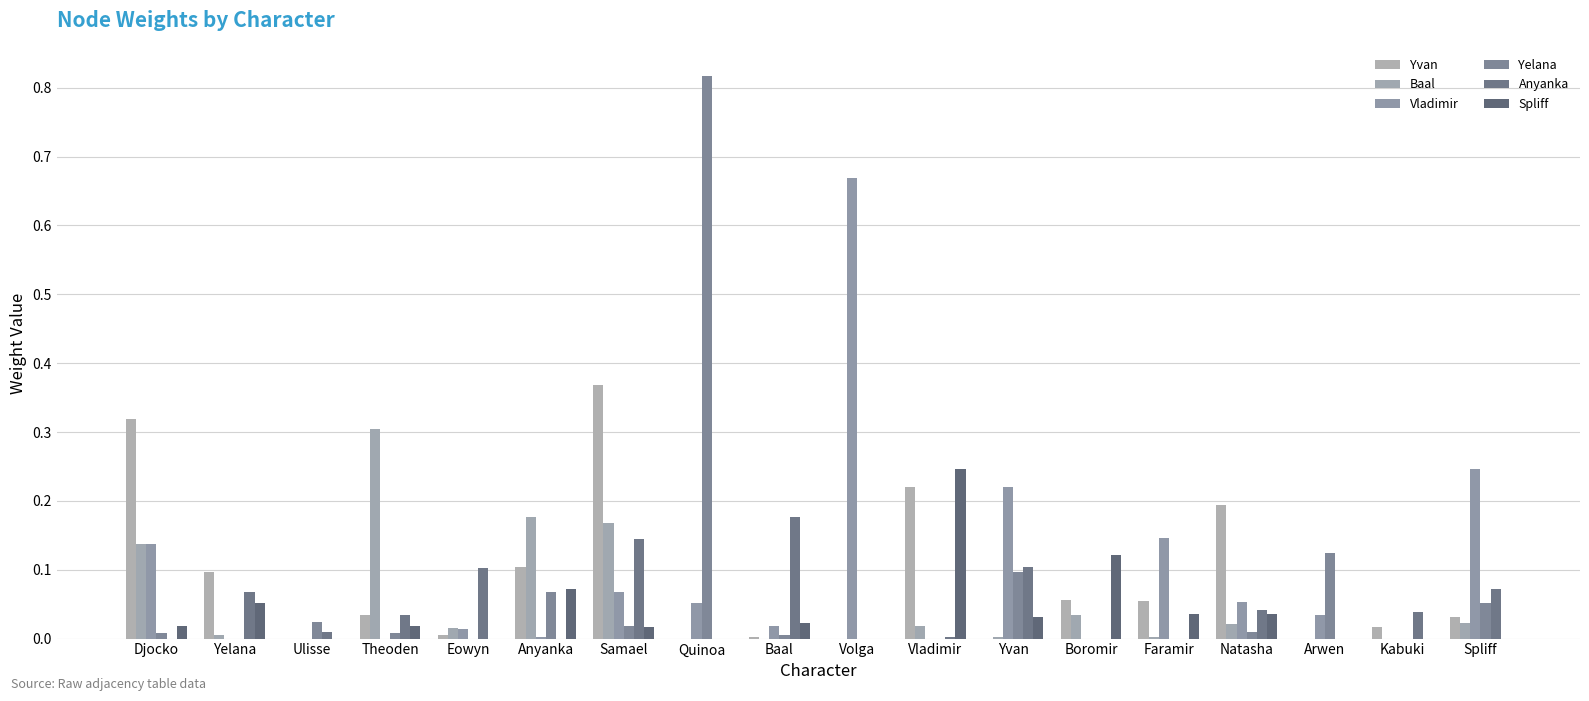

How many groups of bars are there?

18